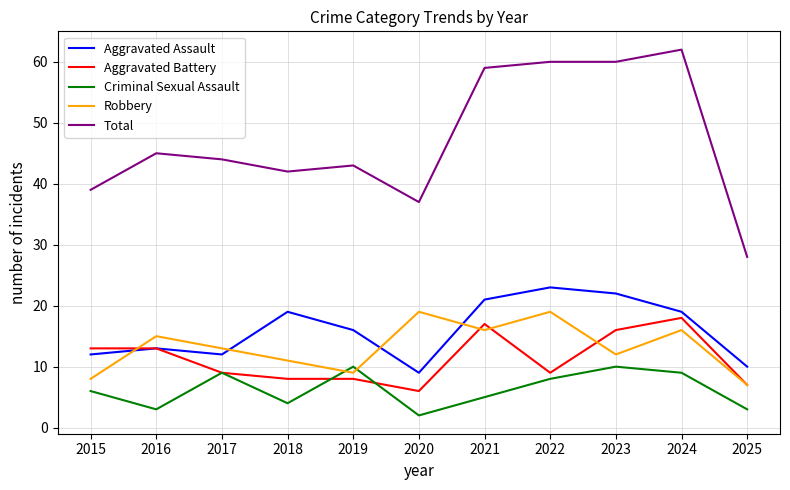

Rank the series at 2018 from highest to lowest value.

Total, Aggravated Assault, Robbery, Aggravated Battery, Criminal Sexual Assault